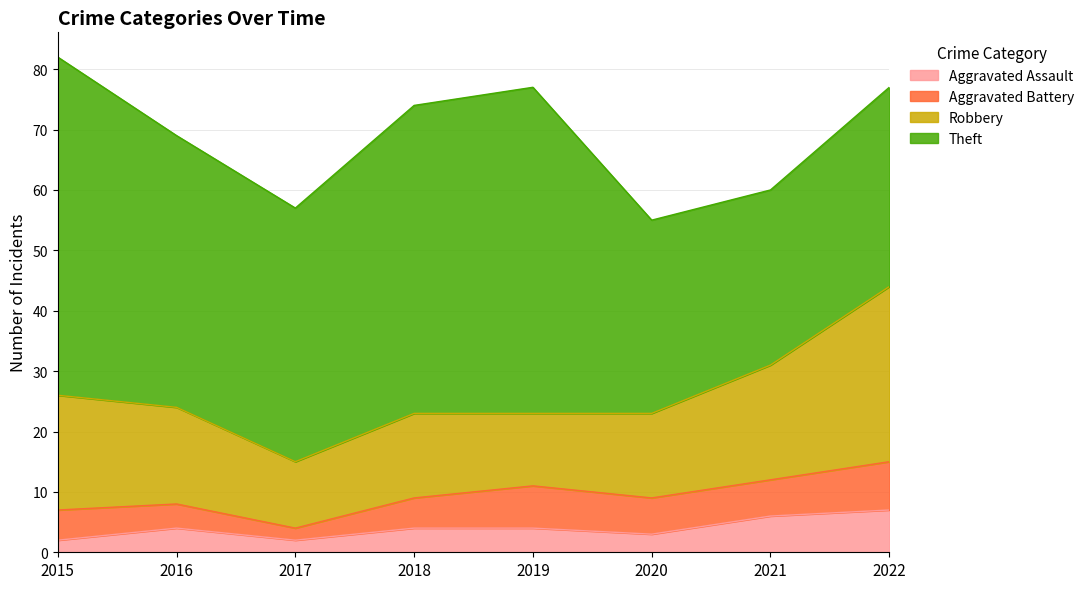

Where is the first local minimum for Robbery?

2017